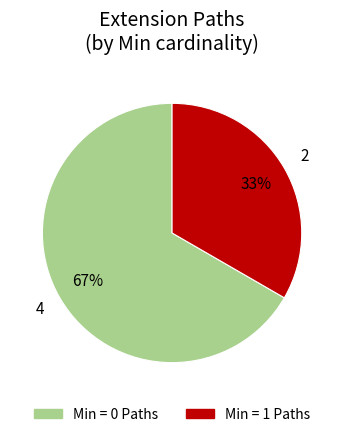

To the nearest percent, what is the average slice percentage?

50%